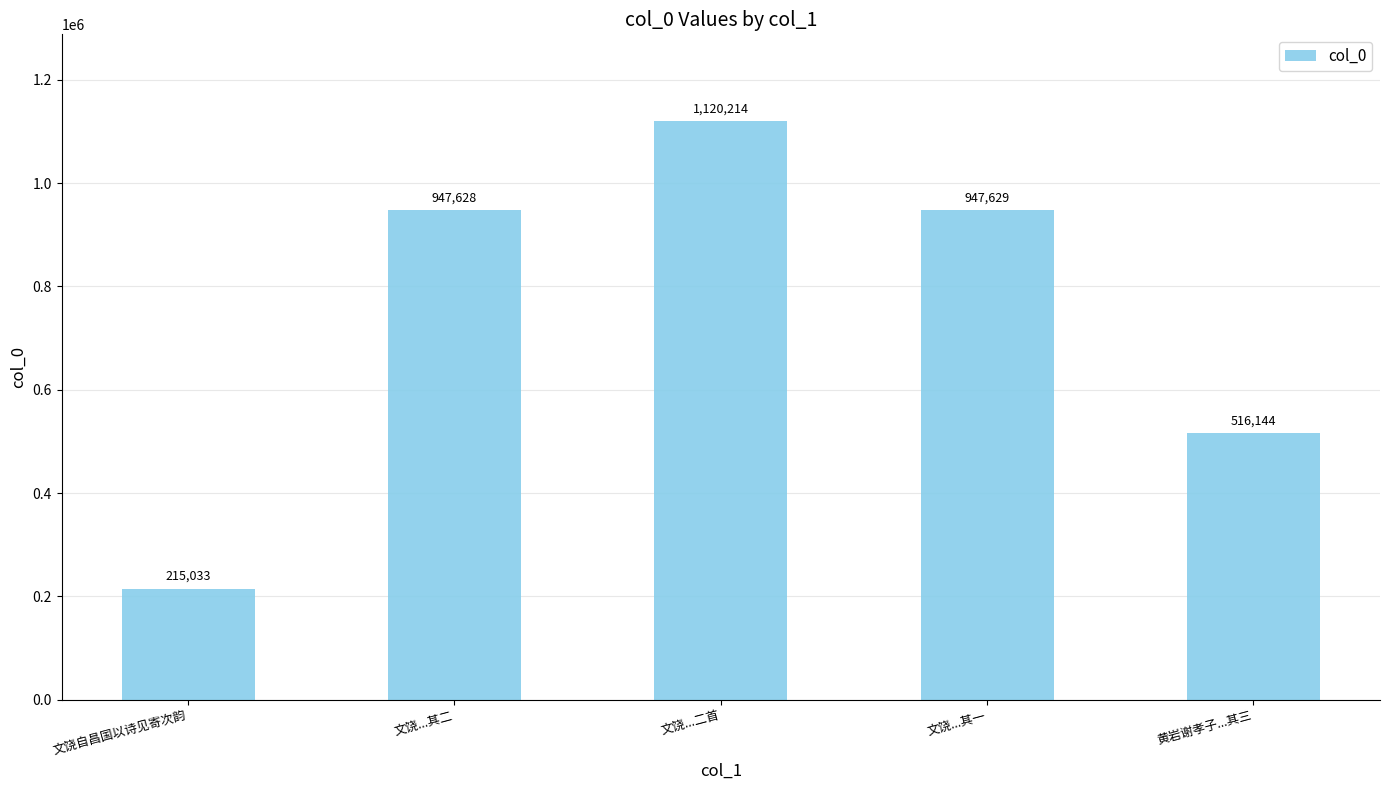

What is the value of the 4th bar from the left?

947629